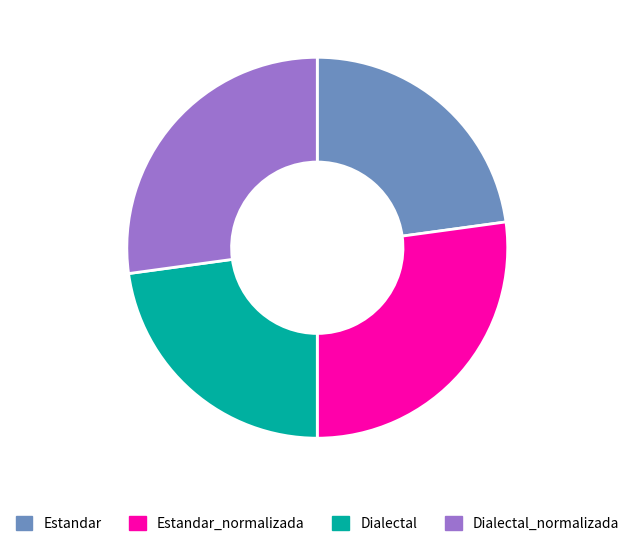

True or false: Dialectal_normalizada accounts for 37% of the total.

False